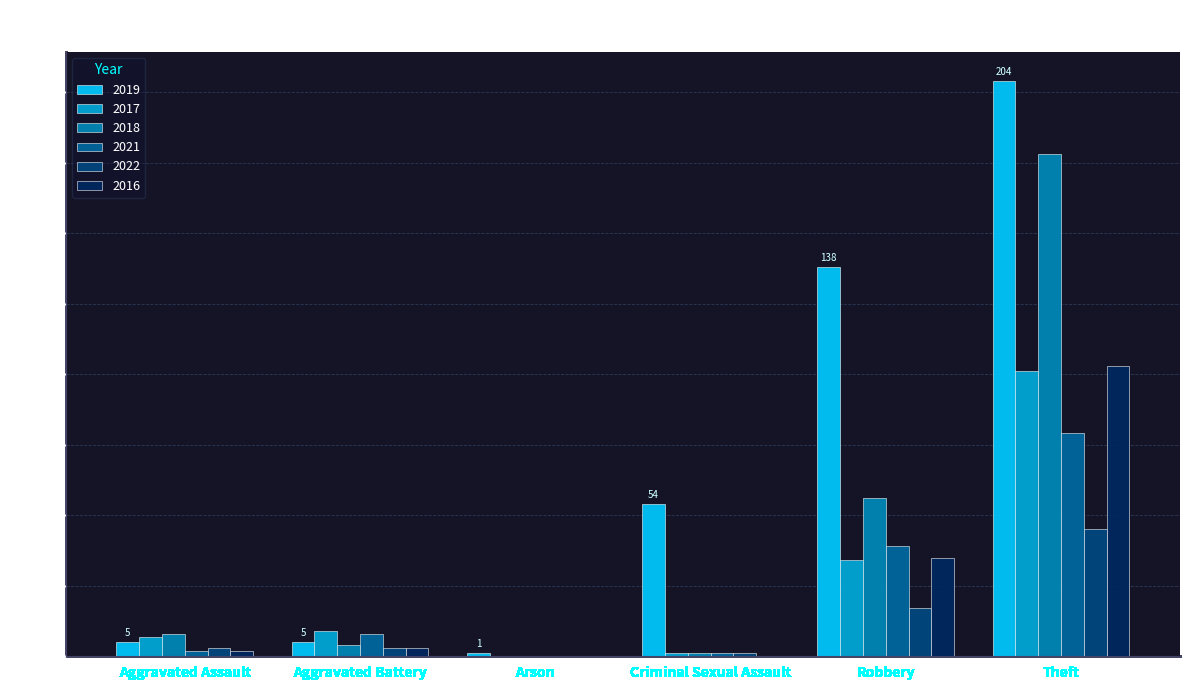

Reading left to right, list all the values displayed in this chart.

2019: Aggravated Assault=5	Aggravated Battery=5	Arson=1	Criminal Sexual Assault=54	Robbery=138	Theft=204
2017: Aggravated Assault=7	Aggravated Battery=9	Arson=0	Criminal Sexual Assault=1	Robbery=34	Theft=101
2018: Aggravated Assault=8	Aggravated Battery=4	Arson=0	Criminal Sexual Assault=1	Robbery=56	Theft=178
2021: Aggravated Assault=2	Aggravated Battery=8	Arson=0	Criminal Sexual Assault=1	Robbery=39	Theft=79
2022: Aggravated Assault=3	Aggravated Battery=3	Arson=0	Criminal Sexual Assault=1	Robbery=17	Theft=45
2016: Aggravated Assault=2	Aggravated Battery=3	Arson=0	Criminal Sexual Assault=0	Robbery=35	Theft=103